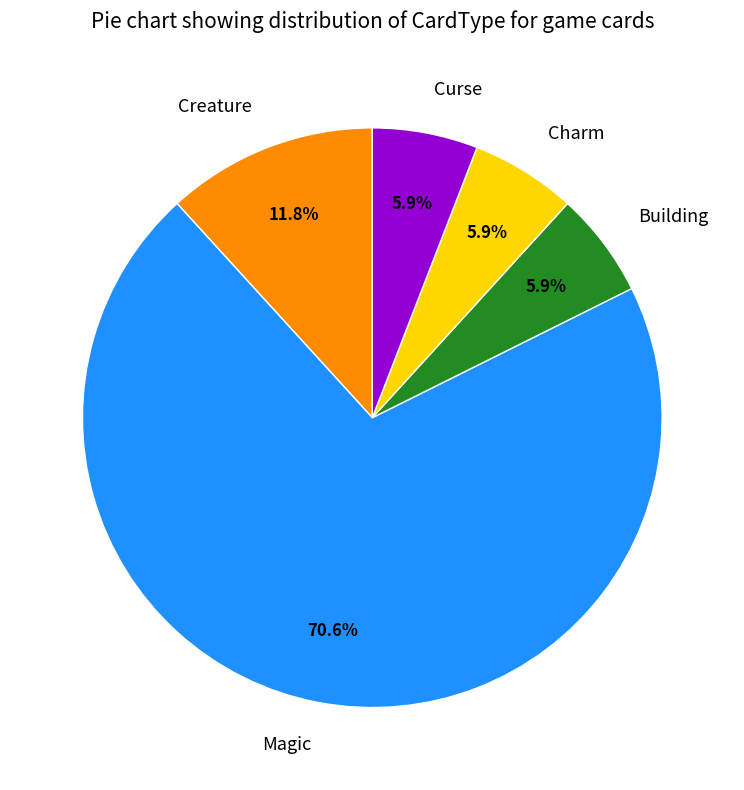

Count the number of slices in the pie.

5